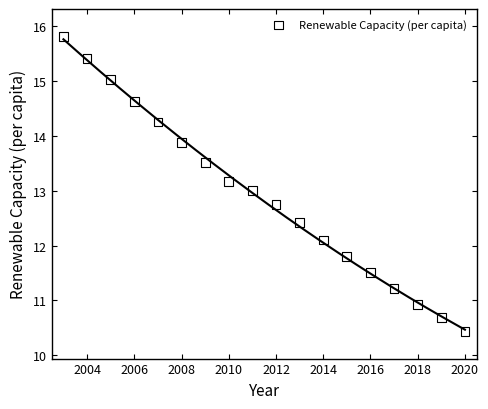

What is the range of Y values (max minus min)?

5.4